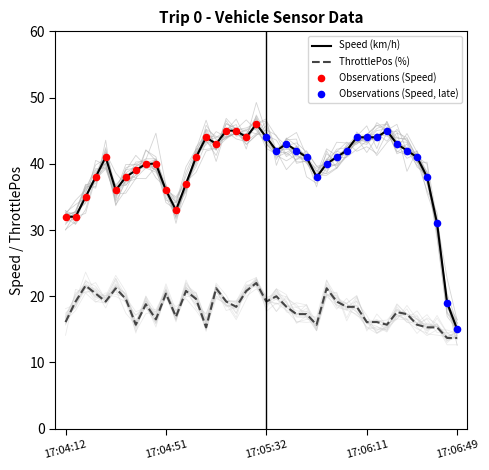

What are all the series names shown in the legend?

Speed, ThrottlePos